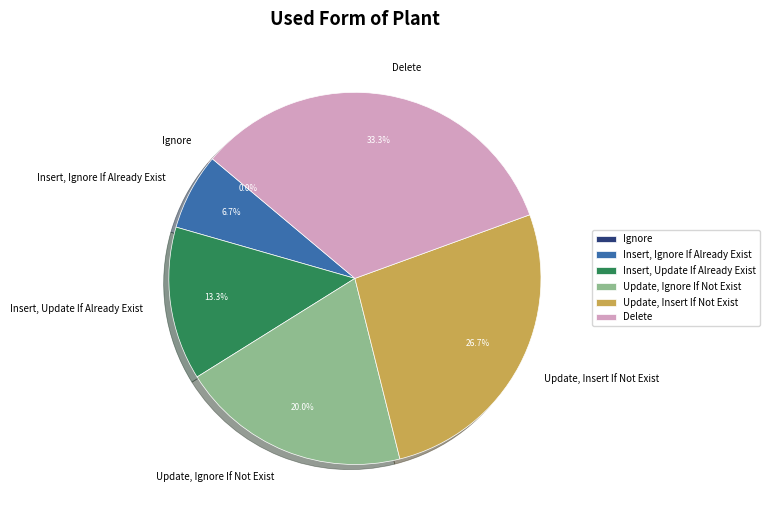

What portion of the pie excludes Update, Insert If Not Exist?

73.3%